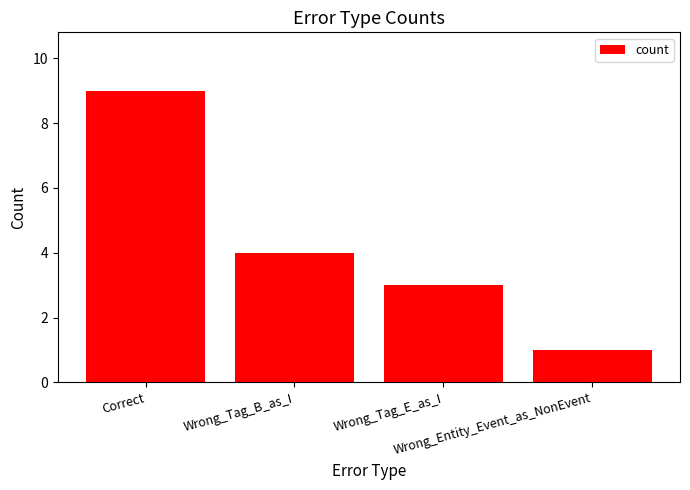

Approximately how many times larger is the value at Wrong_Entity_Event_as_NonEvent compared to Wrong_Tag_E_as_I?

0.3